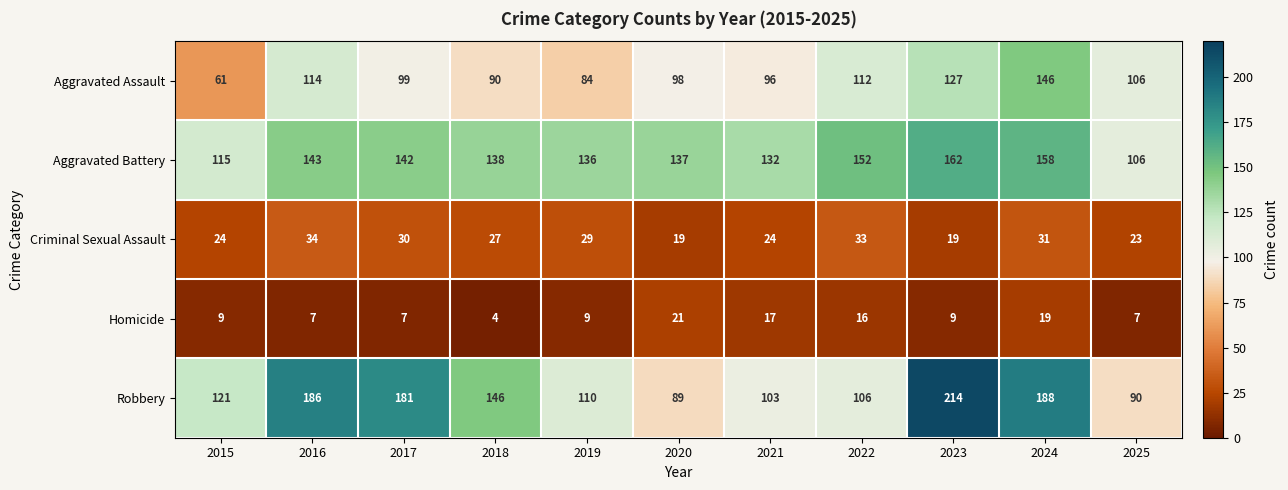

What is the difference between the highest and lowest values at 2018?

142